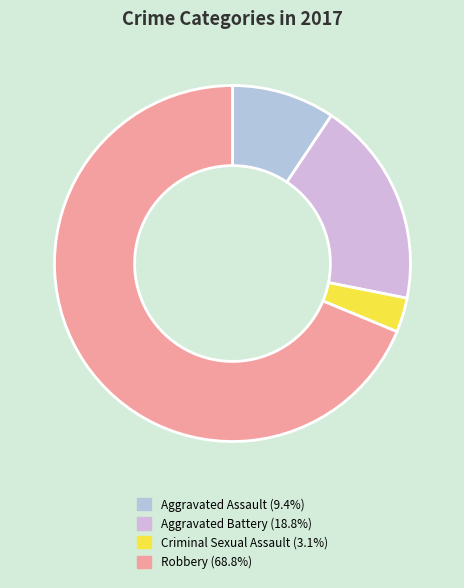

To the nearest percent, what percentage of the pie is Criminal Sexual Assault?

3%